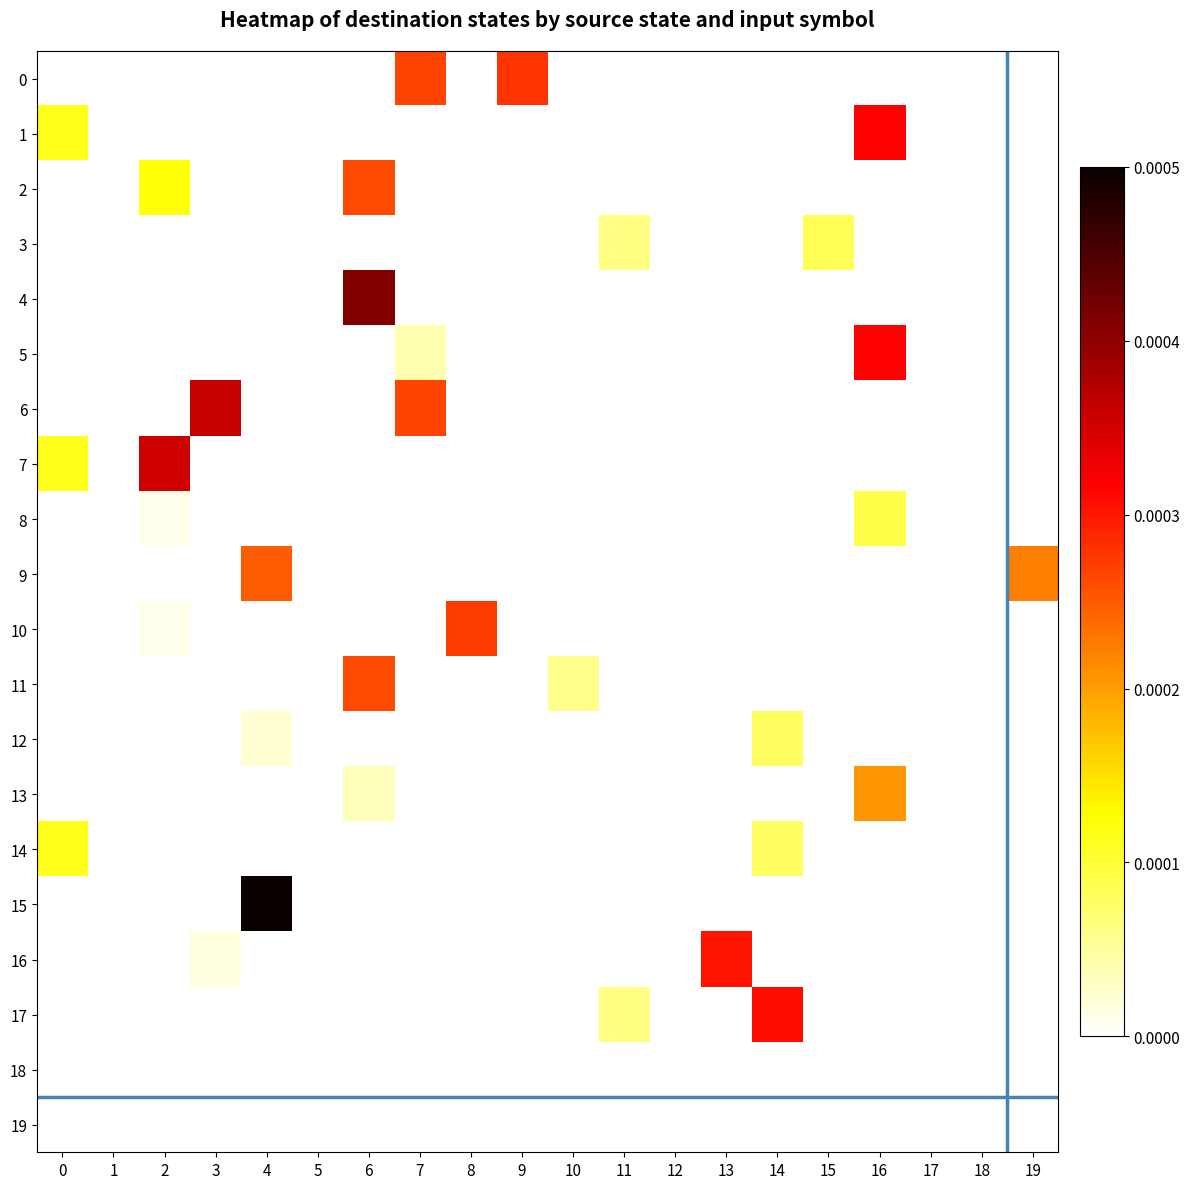

Which series has the largest range (max minus min)?

15